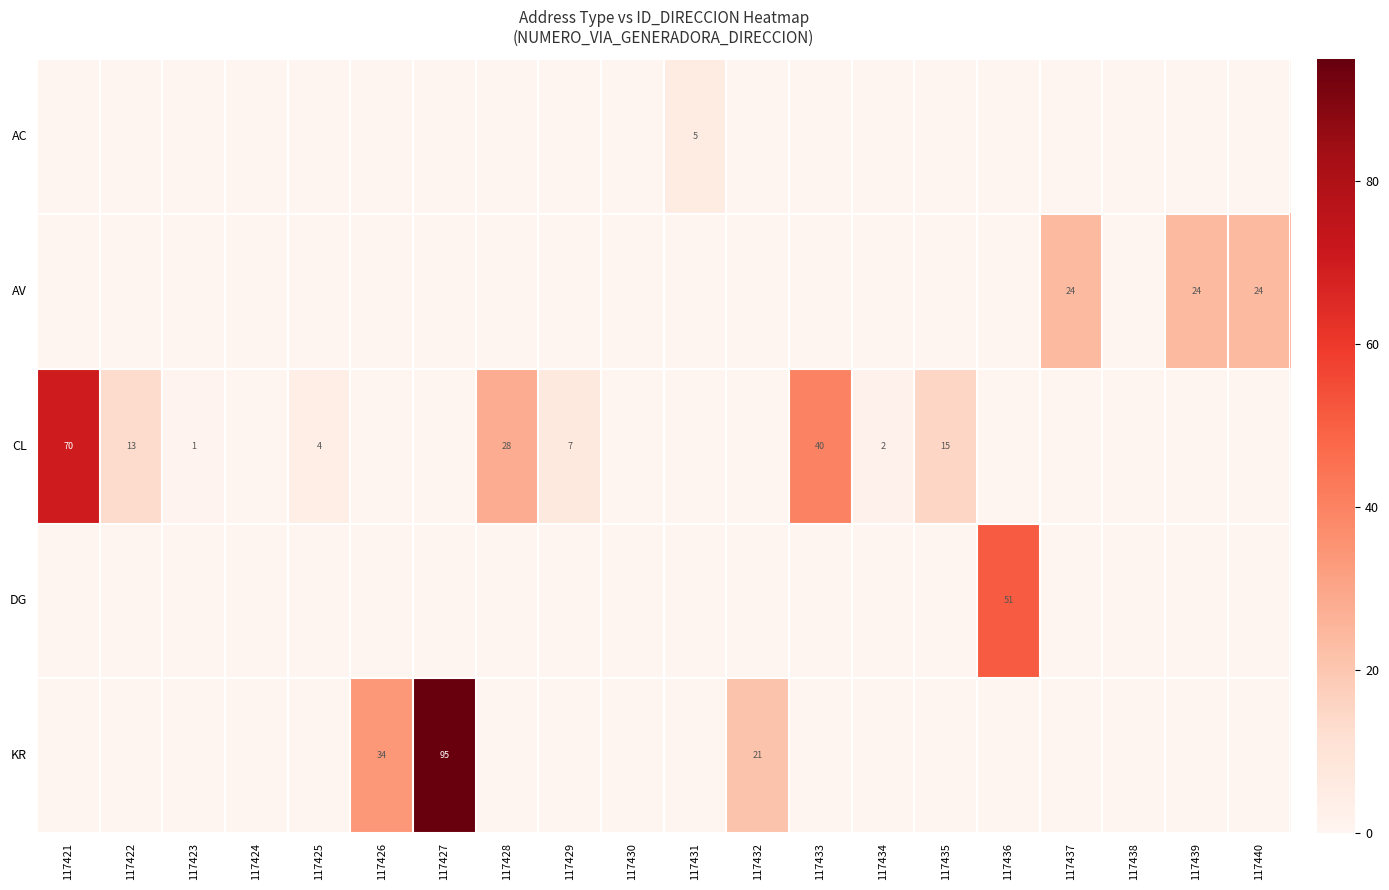

The value of CL at 117422 is 6. True or false?

False